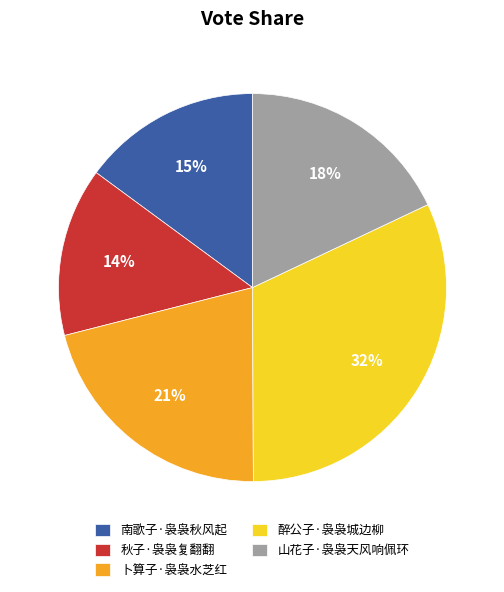

Is it true that 秋子·袅袅复翻翻 is 1% of the pie?

False